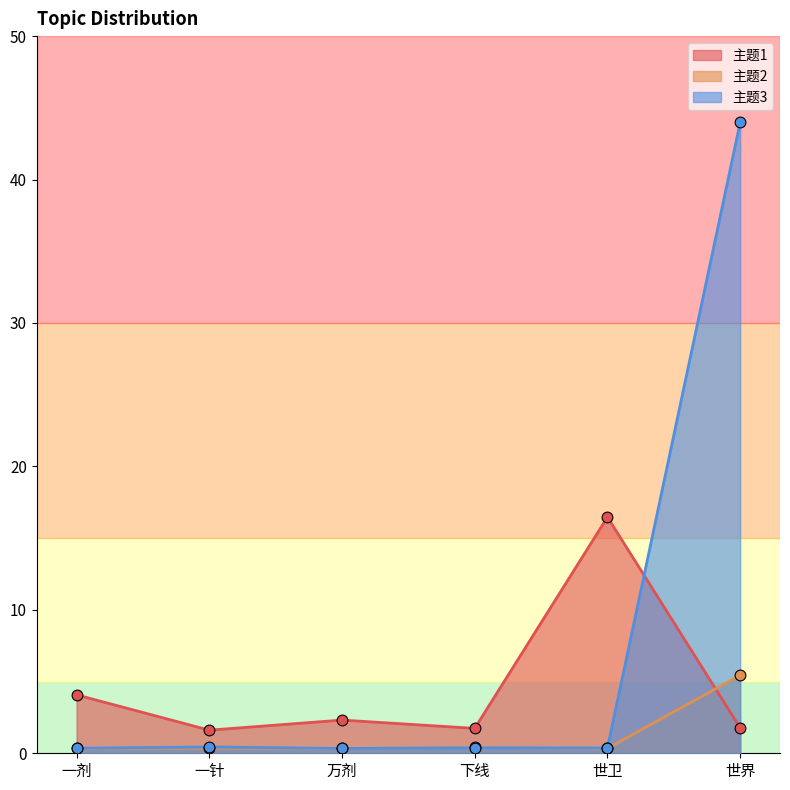

At how many categories does at least one series exceed 23?

1